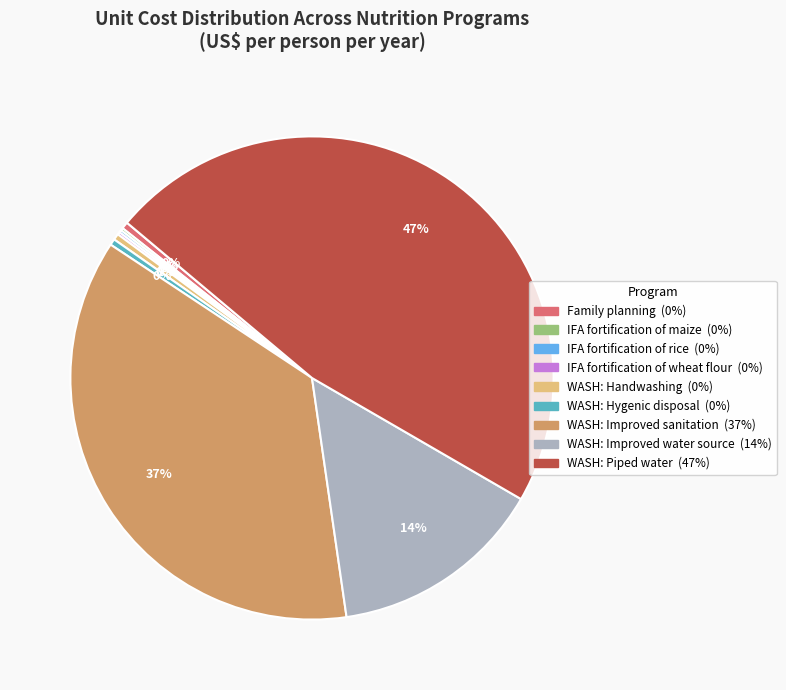

Is it true that Family planning is 10% of the pie?

False